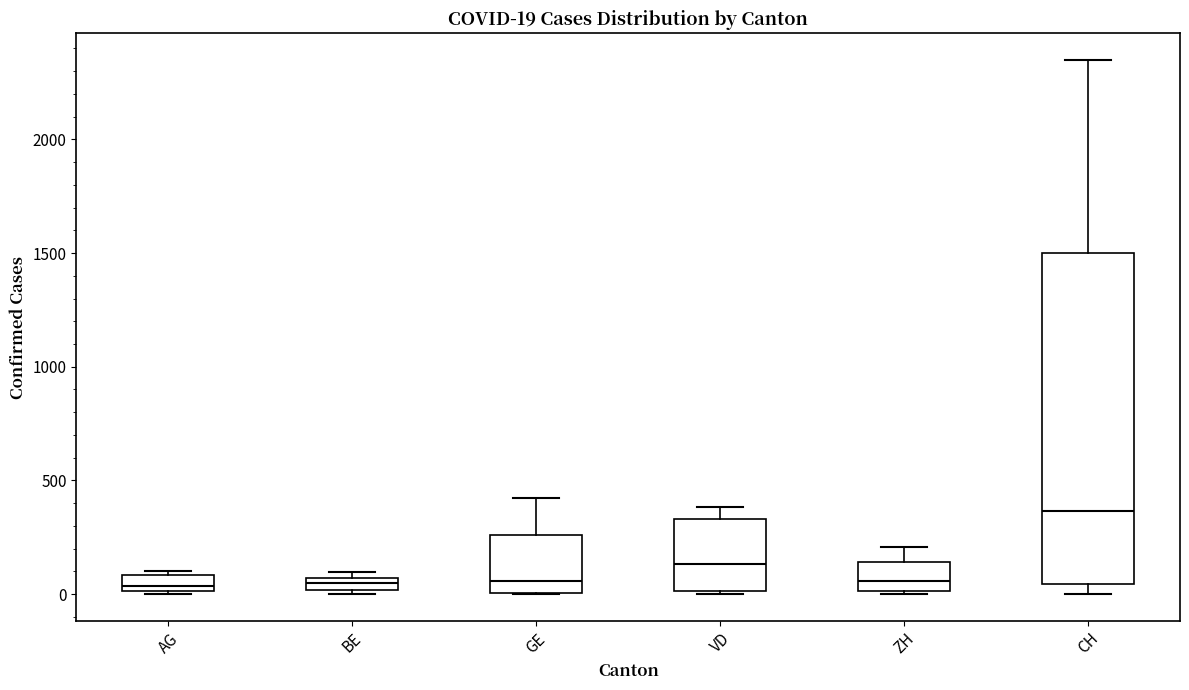

Comparing the boxes themselves (not the whiskers), which one is the tallest?

CH